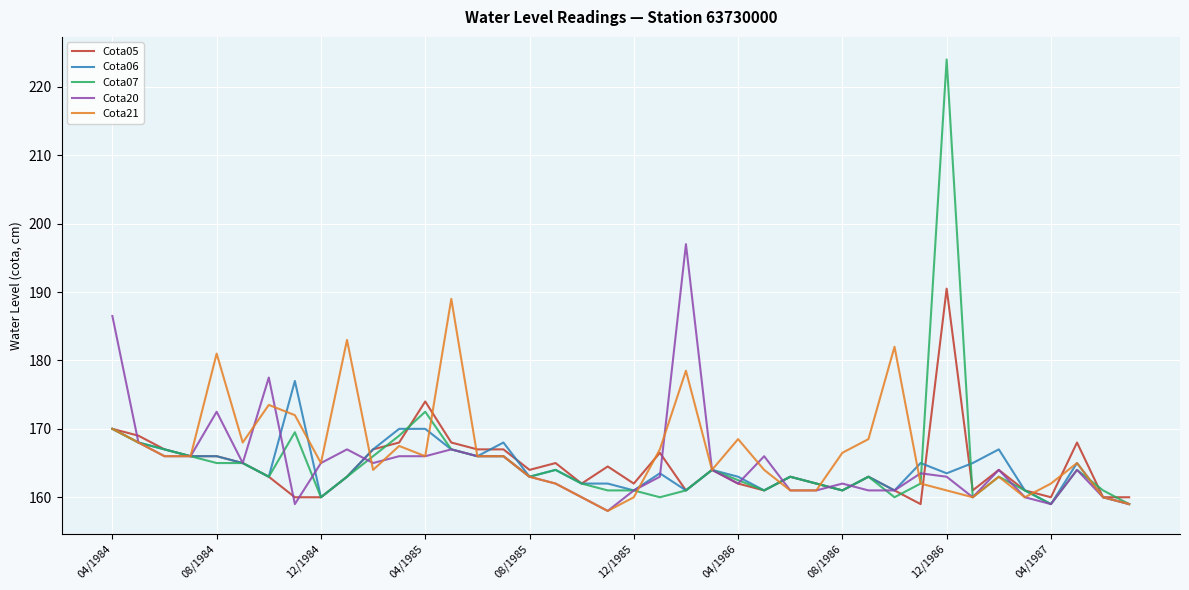

After their last crossing, which series has the higher values: Cota21 or Cota05?

Cota05